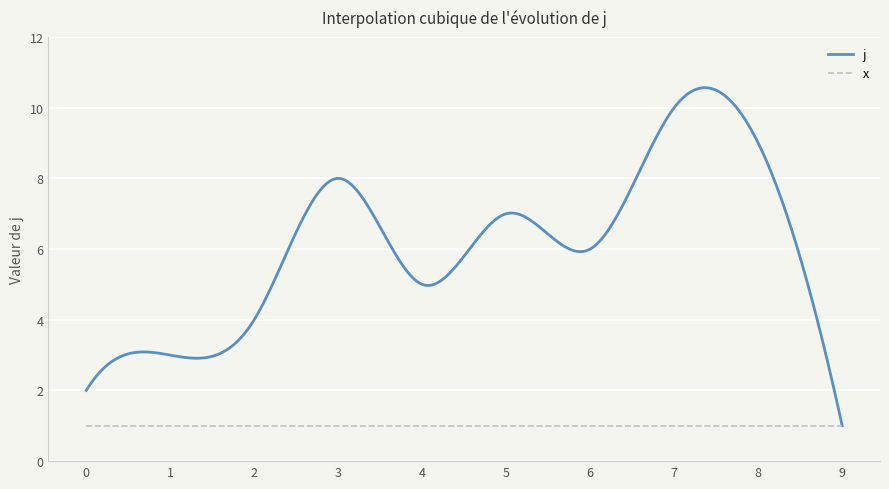

What is the maximum value for x?

1.0